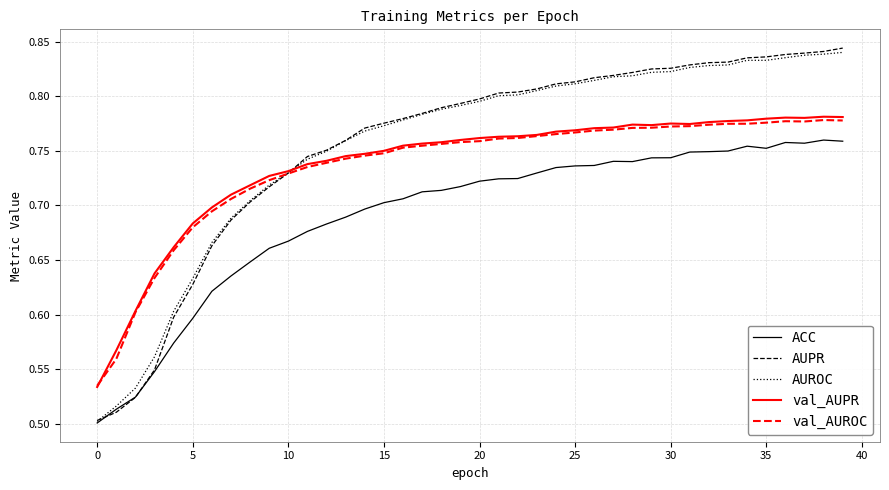

Which series has the largest range (max minus min)?

AUPR